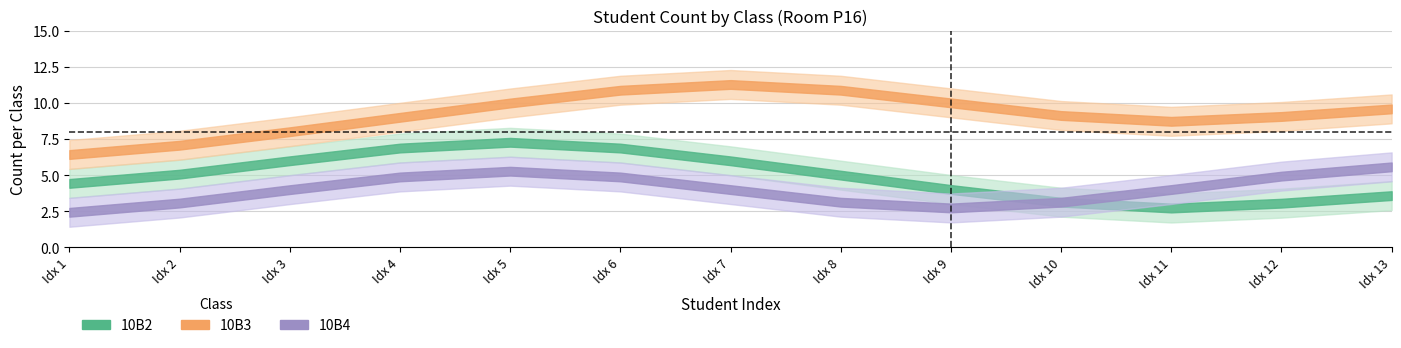

Where is the first local maximum for 10B3_count?

7